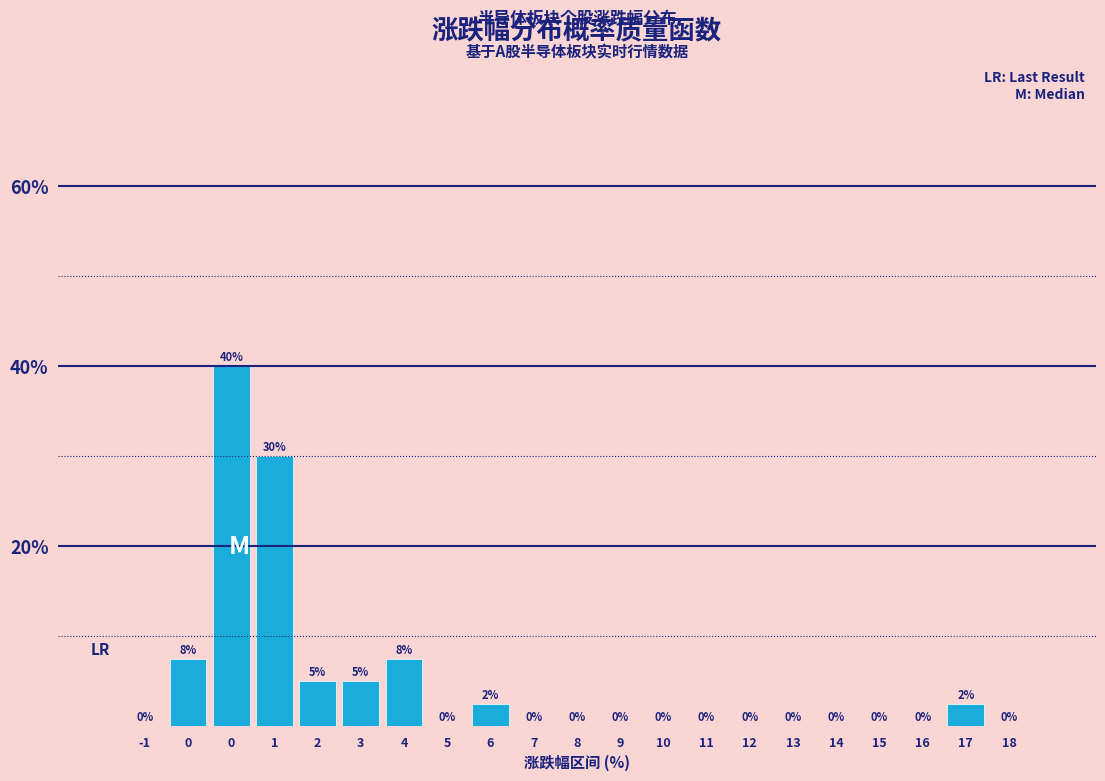

How many data points are above 0?

8